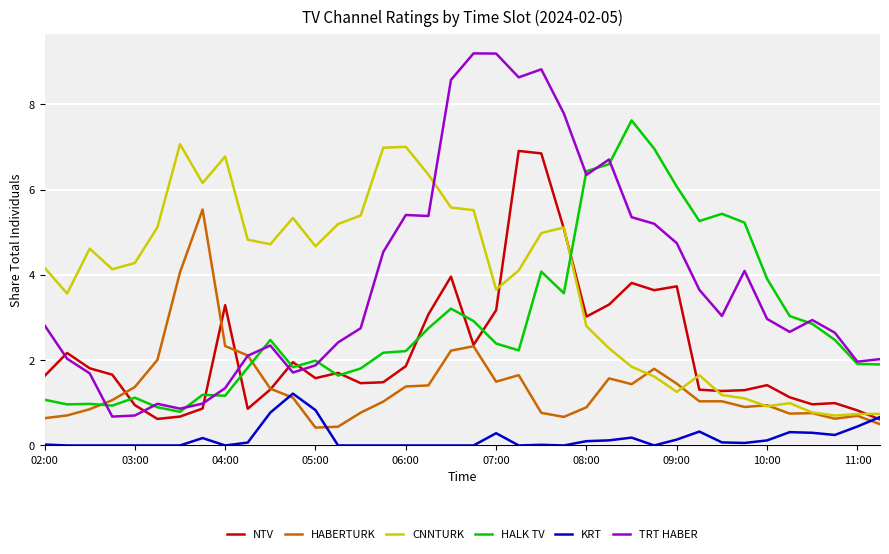

In TRT HABER, how many points are lower than both neighbors (excluding endpoints)?

9